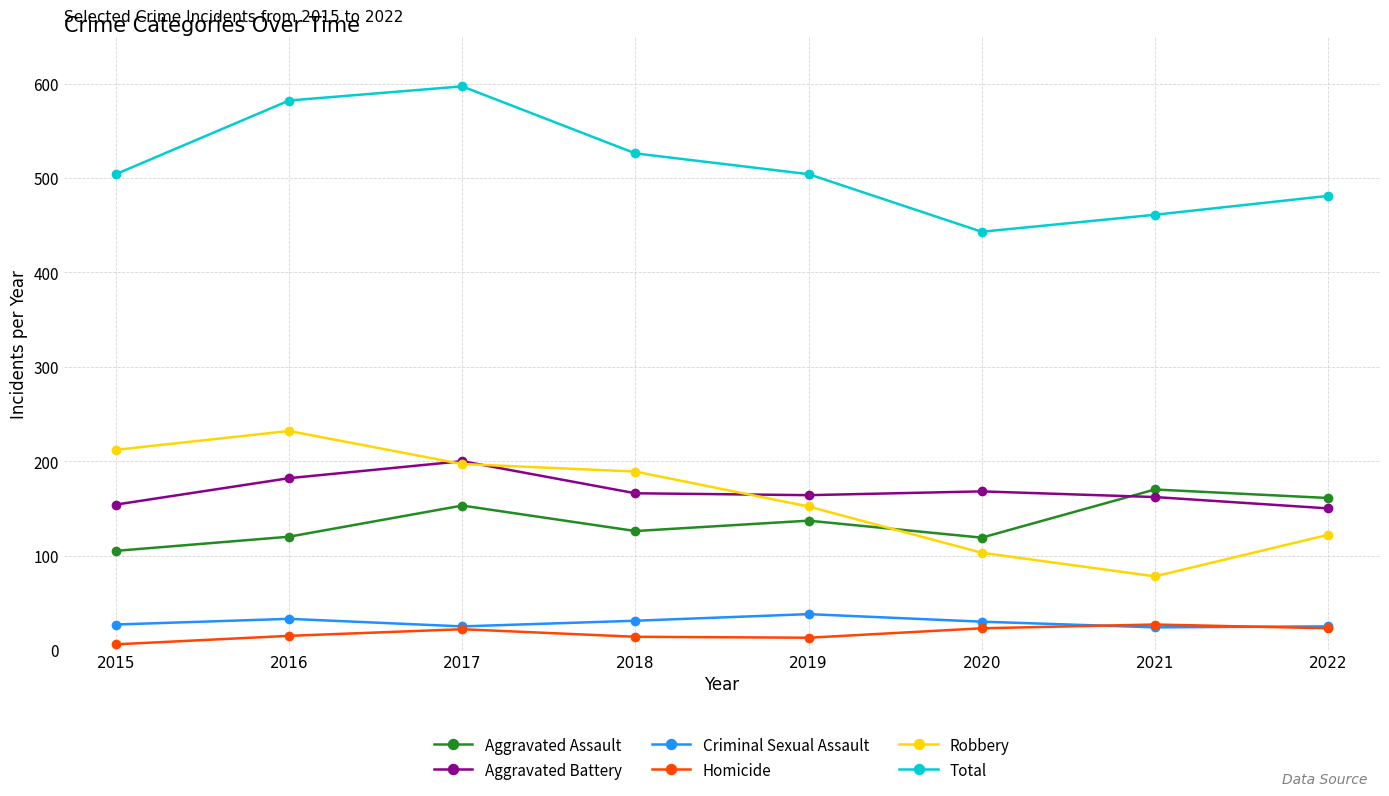

What is the spread (max minus min) of values at 2017?

575